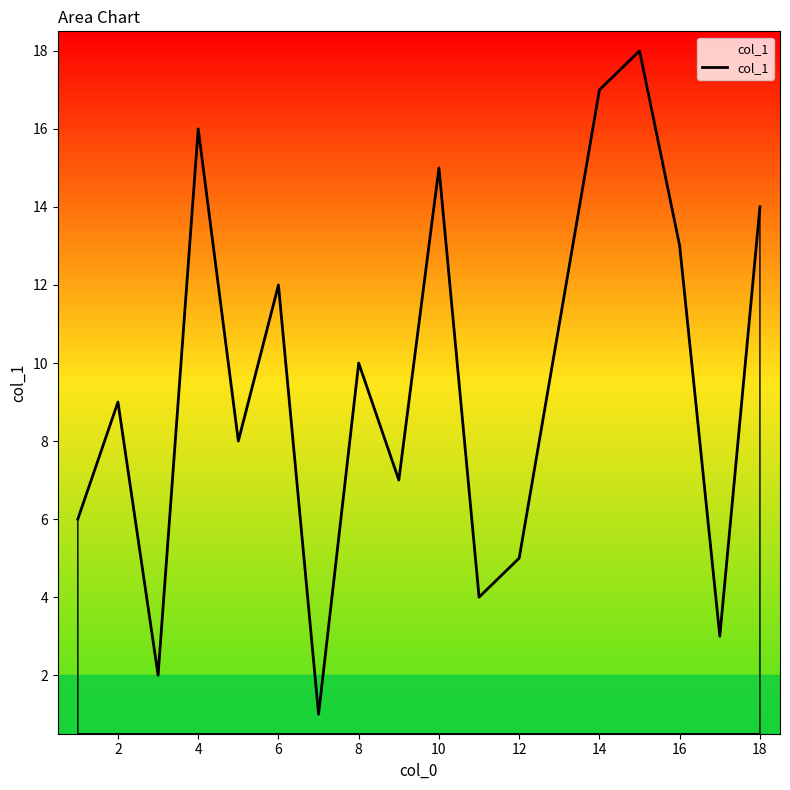

How many interior local valleys (lower than both neighbors) does the data have?

6